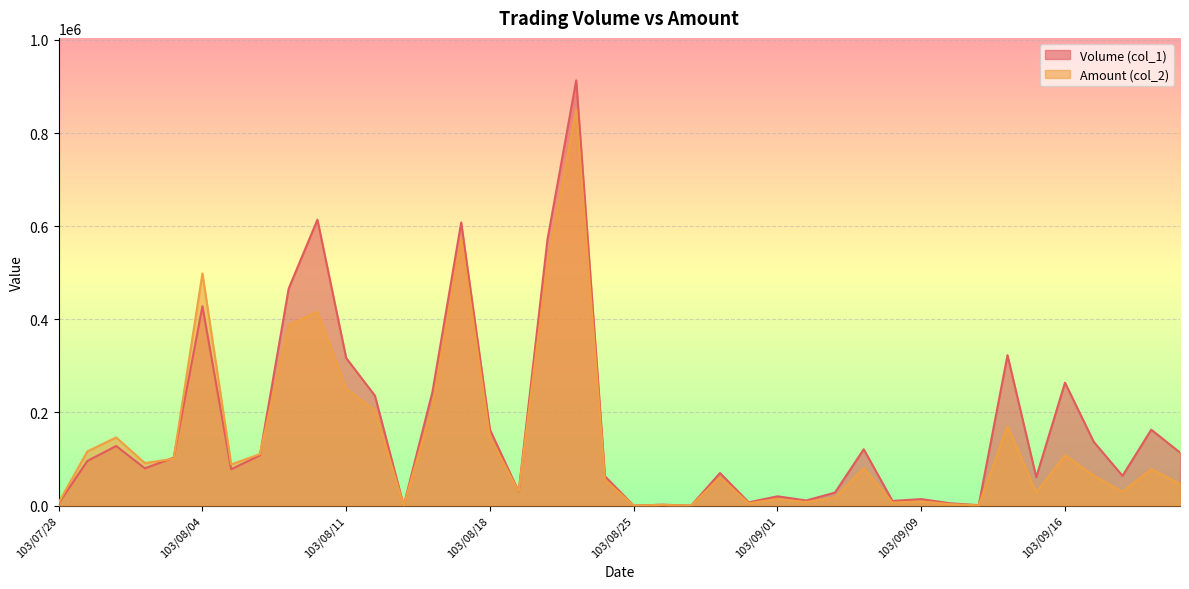

What position from the left is 103/08/29?

25